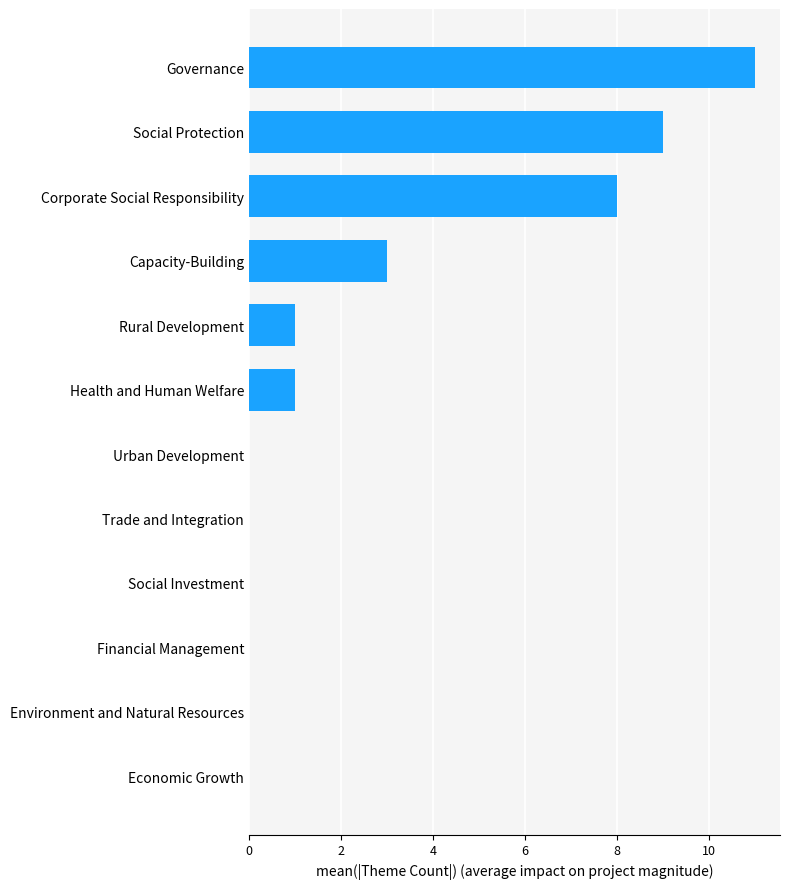

Reading bottom to top, extract all data points from this chart.

Economic Growth=0	Environment and Natural Resources=0	Financial Management=0	Social Investment=0	Trade and Integration=0	Urban Development=0	Health and Human Welfare=1	Rural Development=1	Capacity-Building=3	Corporate Social Responsibility=8	Social Protection=9	Governance=11